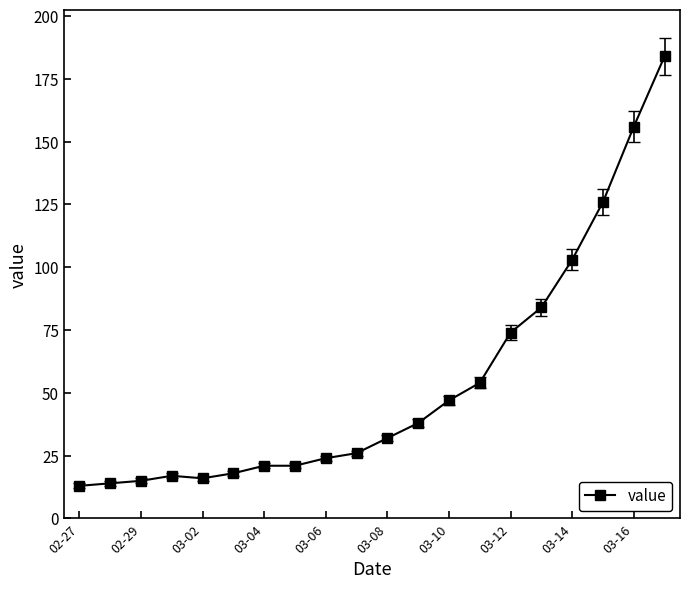

What is the difference between the maximum and minimum values?

171